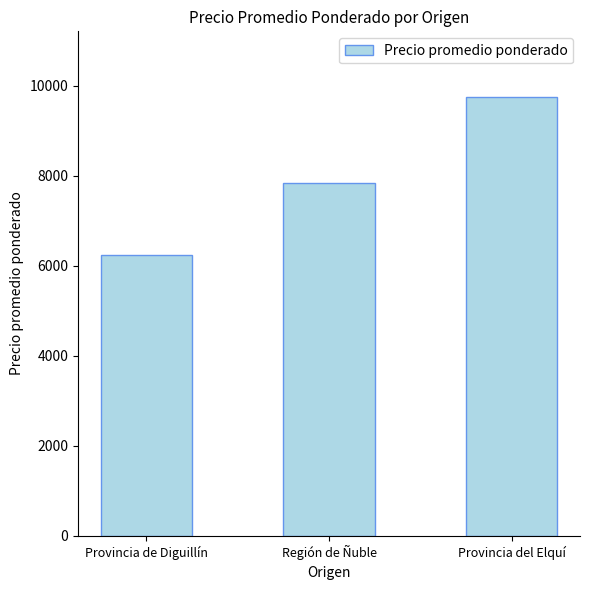

At which label is the value closest to 7992?

Región de Ñuble